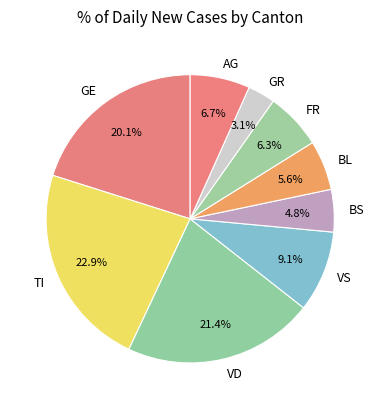

Does any single category account for the majority?

No